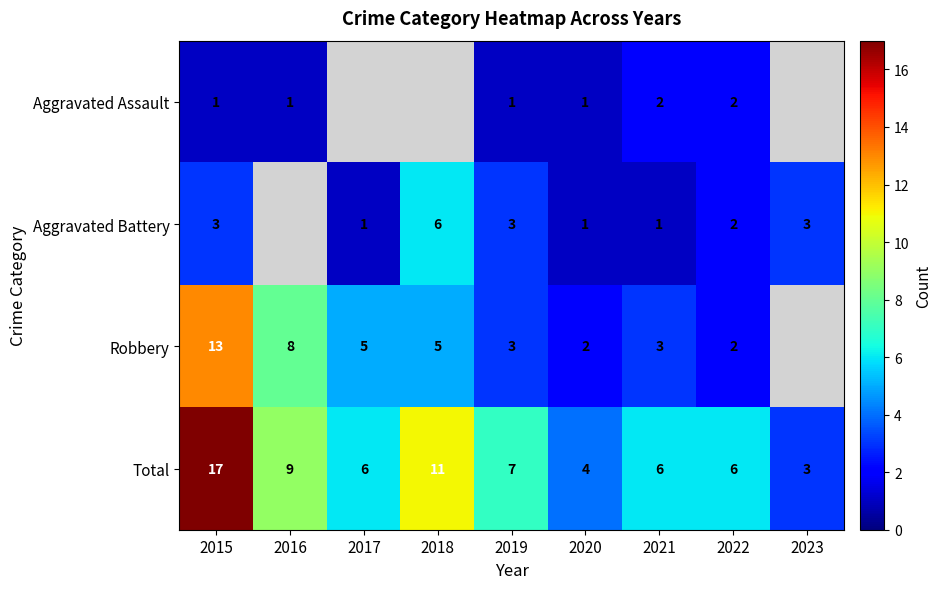

The Total series shows 3.9 at 2021. True or false?

False